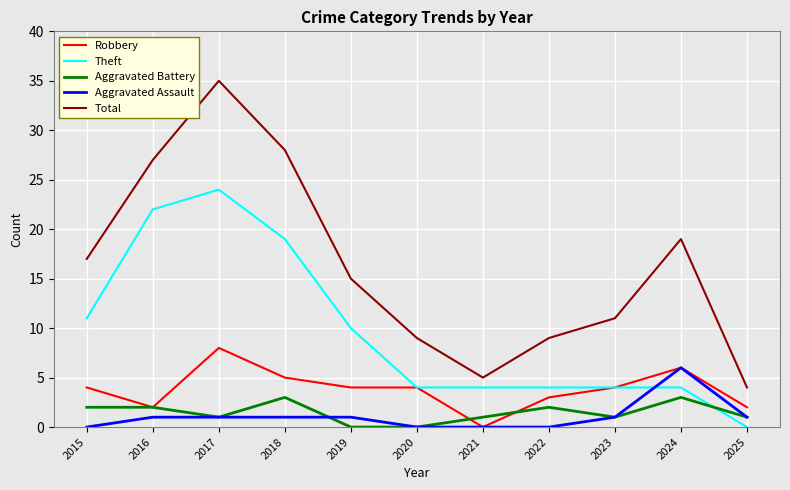

Does the chart have visible grid lines?

Yes